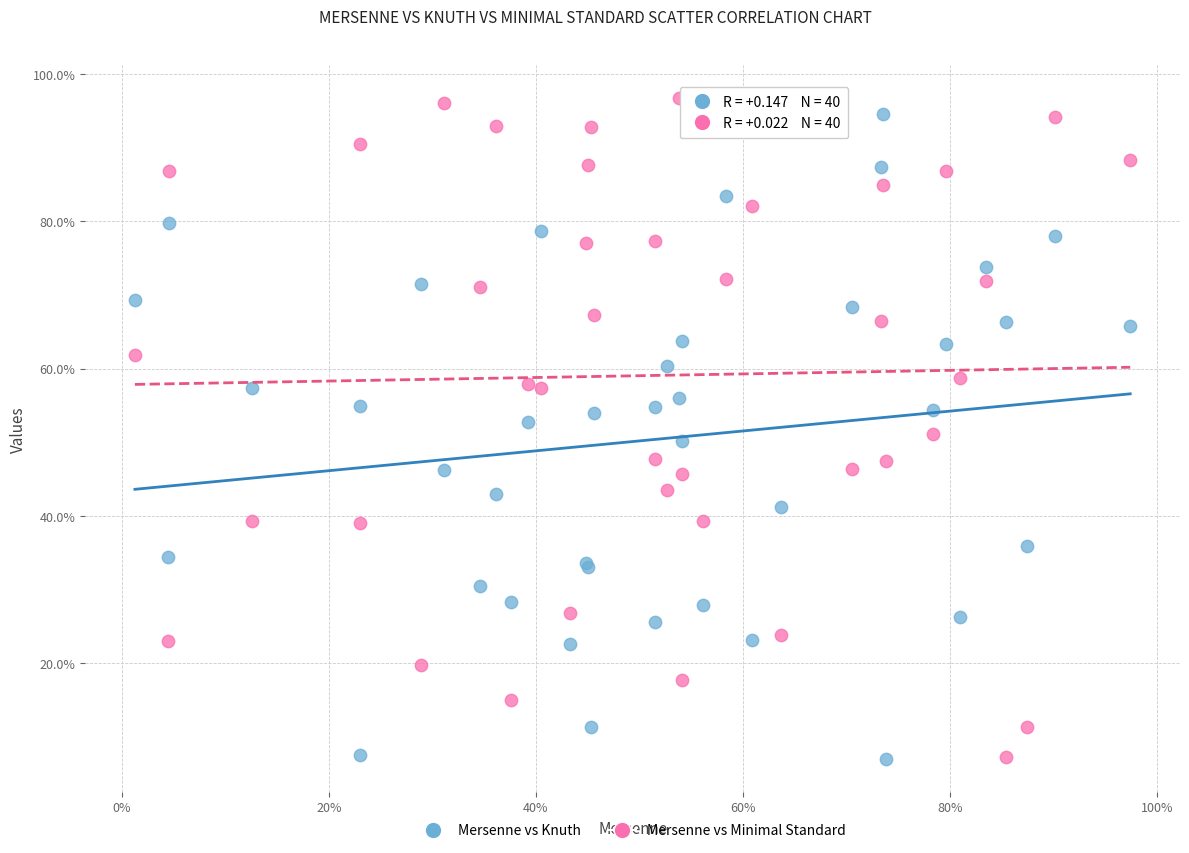

What are all the series names shown in the legend?

Mersenne vs Knuth, Mersenne vs Minimal Standard